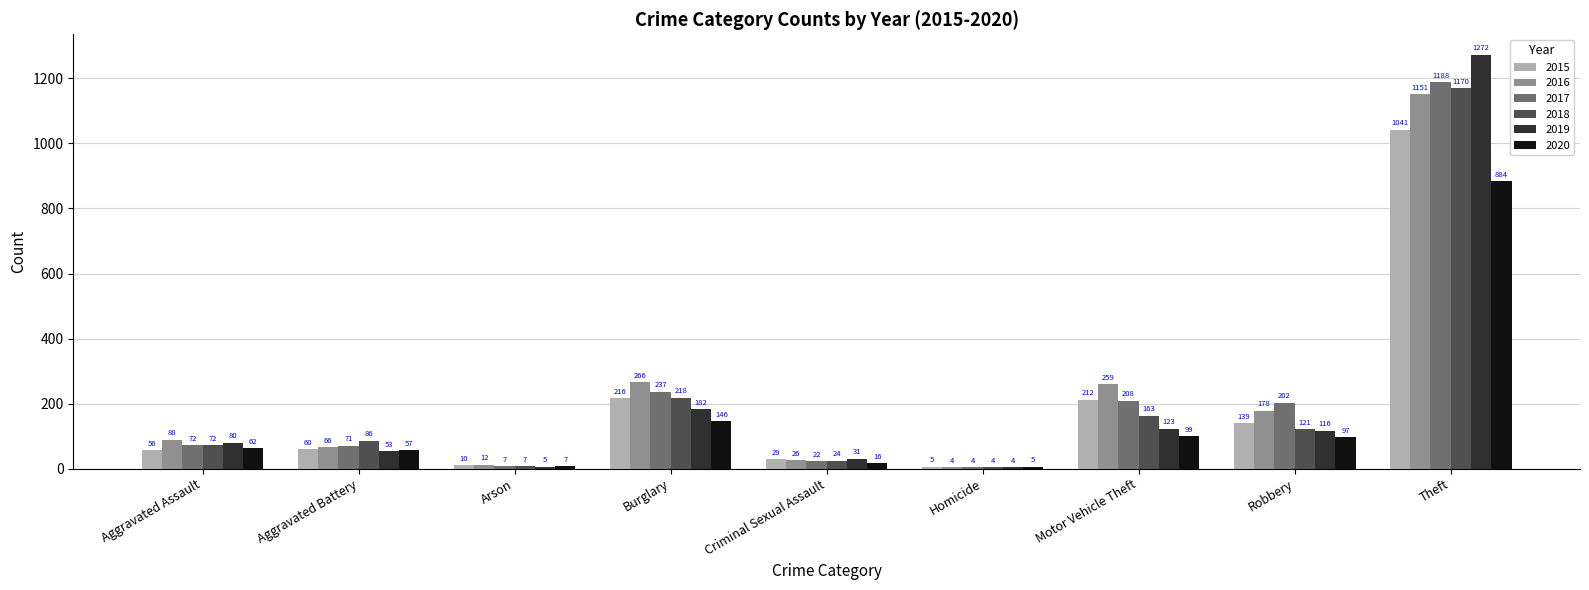

Does the chart contain stacked bars?

No